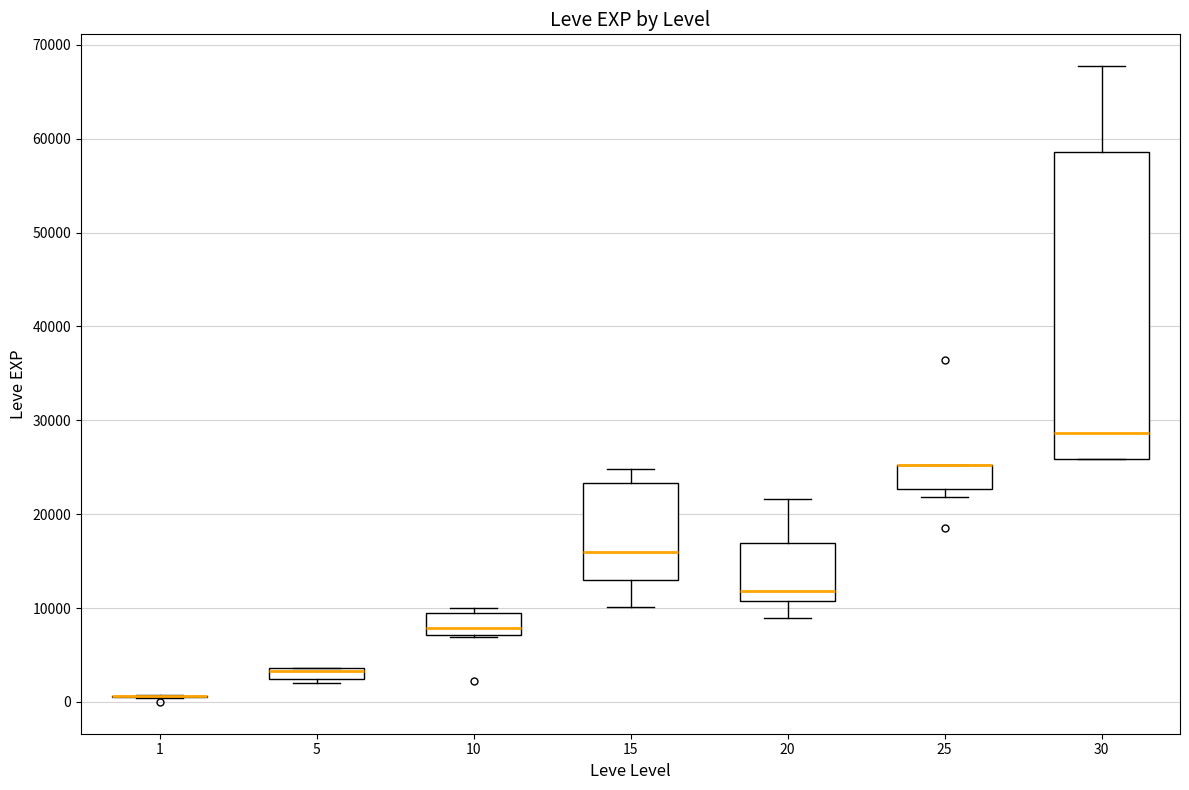

Where does the upper whisker of the box at x = 15 end on the y-axis? The values are not printed on the chart, so give them approximately, as read against the axis.

25000